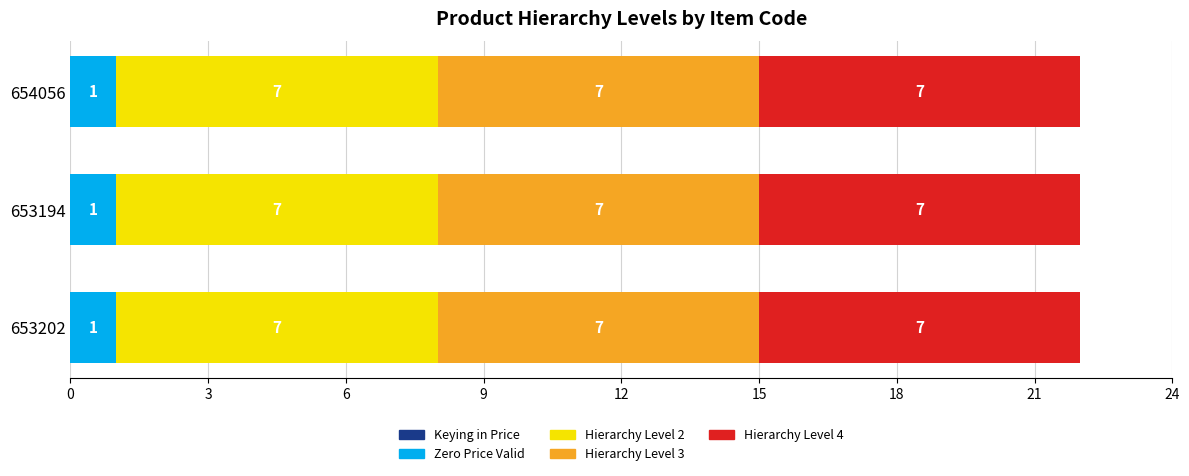

True or false: Zero Price Valid has a value of 1 at 653194.

True